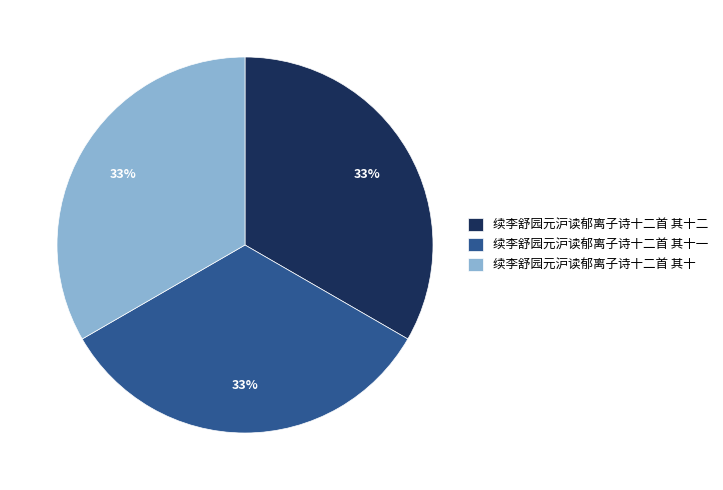

Is 续李舒园元沪读郁离子诗十二首 其十二 the majority of the pie?

No